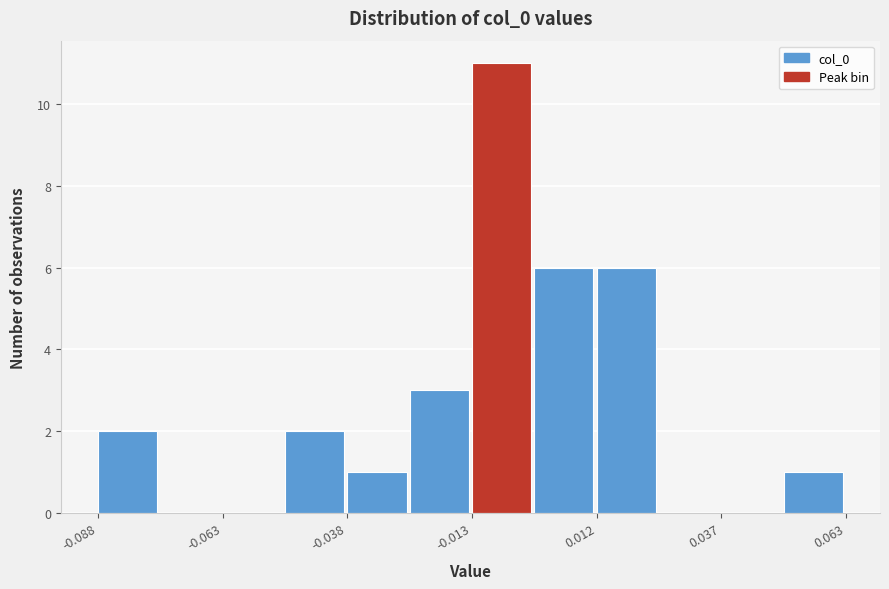

Read against the x-axis, roughly where is the centre of the tallest bar?

-0.005